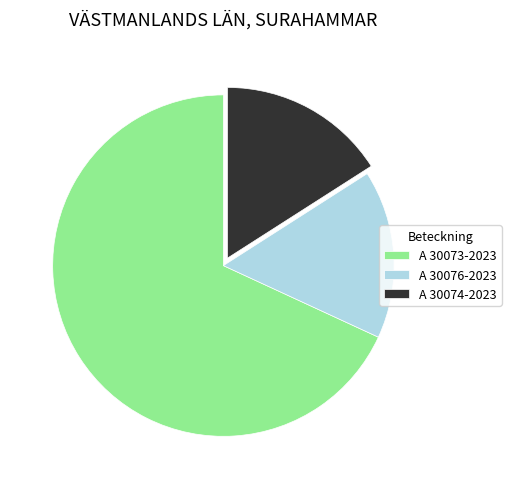

Is it true that A 30074-2023 is 16% of the pie?

True